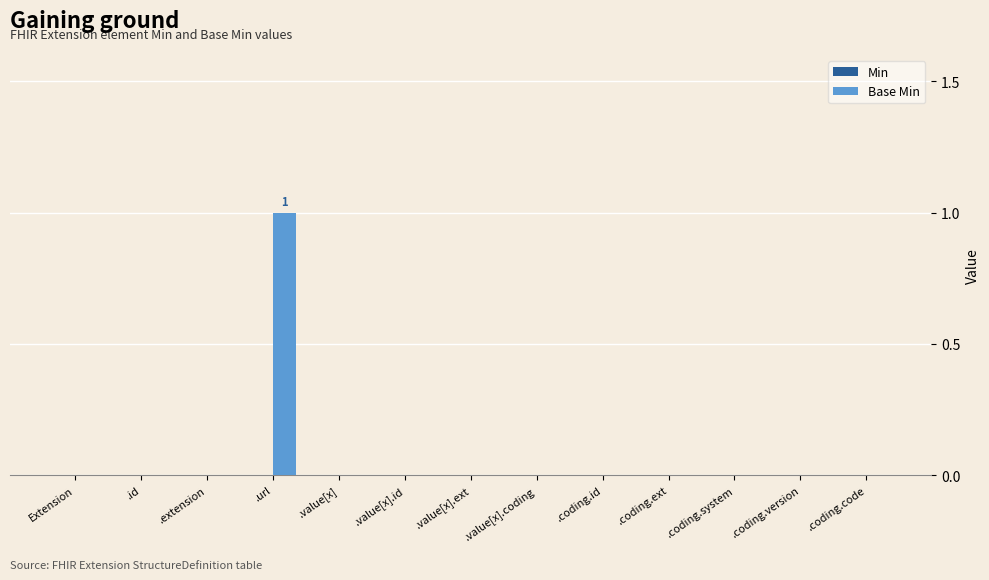

Are the bars horizontal?

No